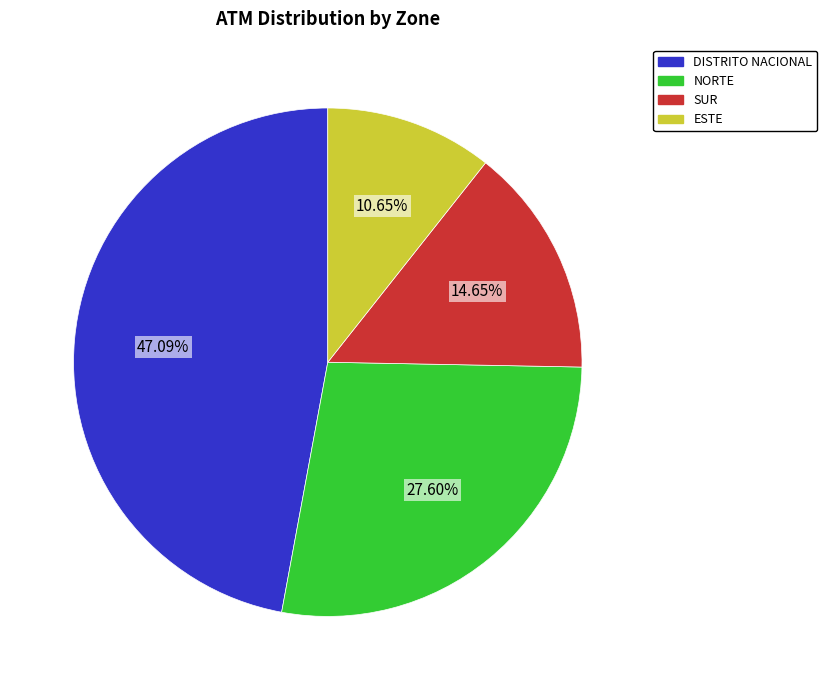

How many slices are in this pie chart?

4